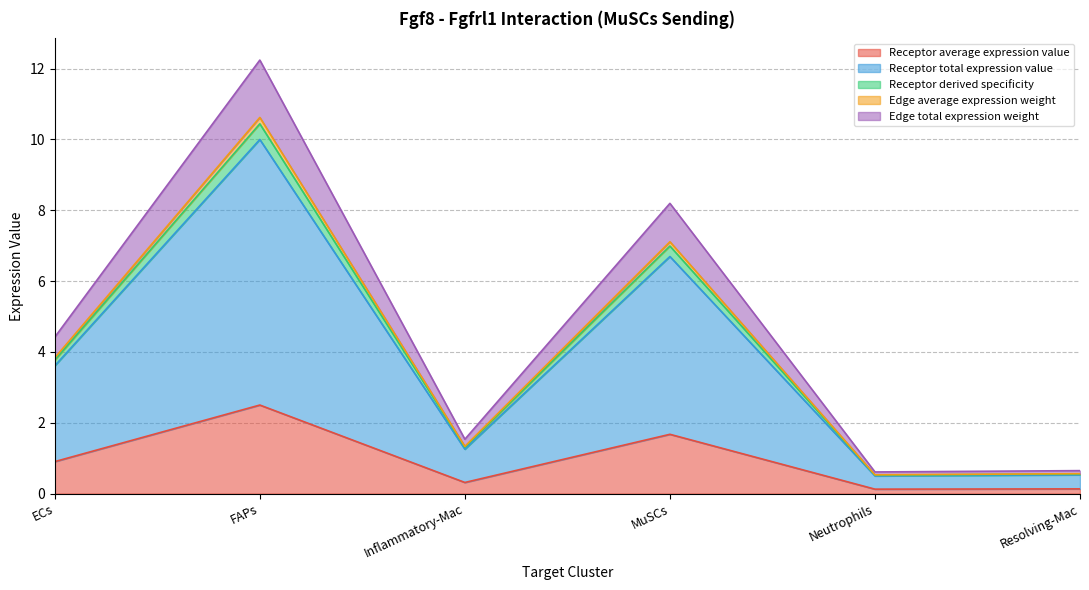

What value does the Receptor average expression value series have at FAPs?

2.5